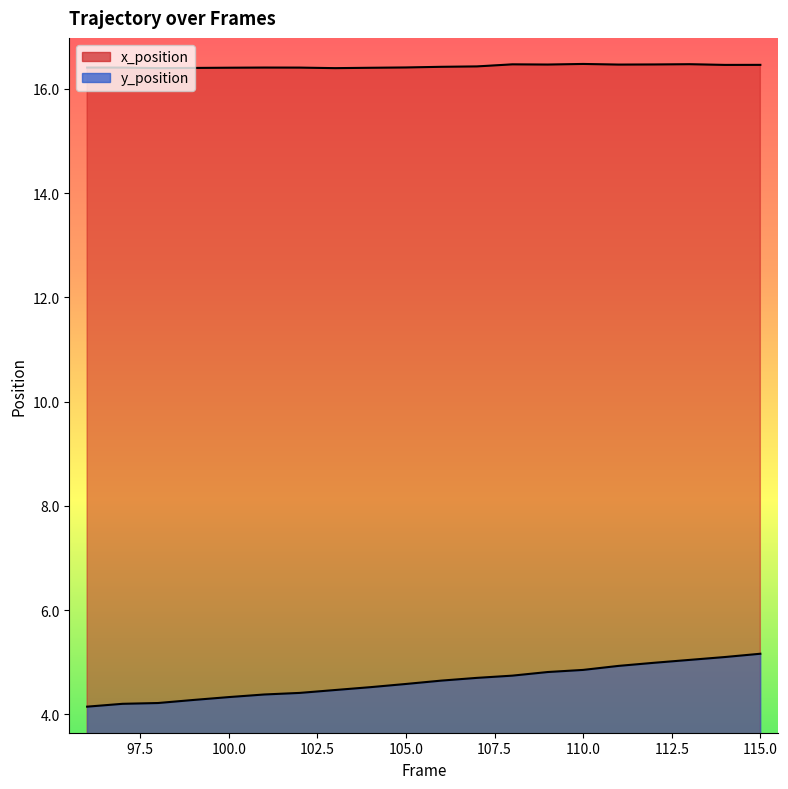

Which series has the largest range (max minus min)?

y_position